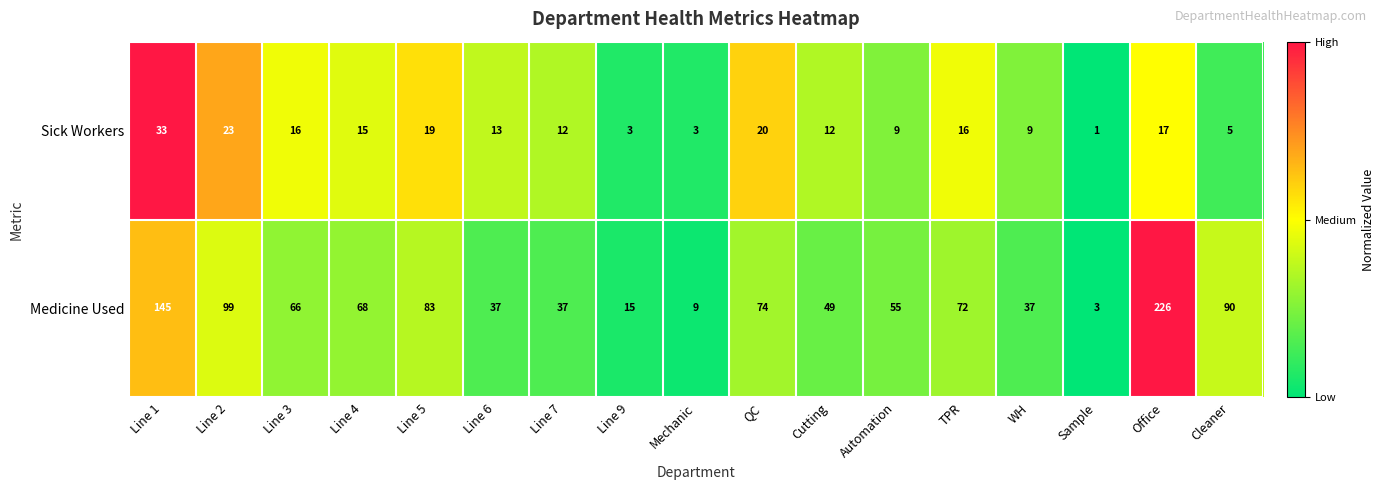

At which label does Medicine Used first exceed 66?

Line 1